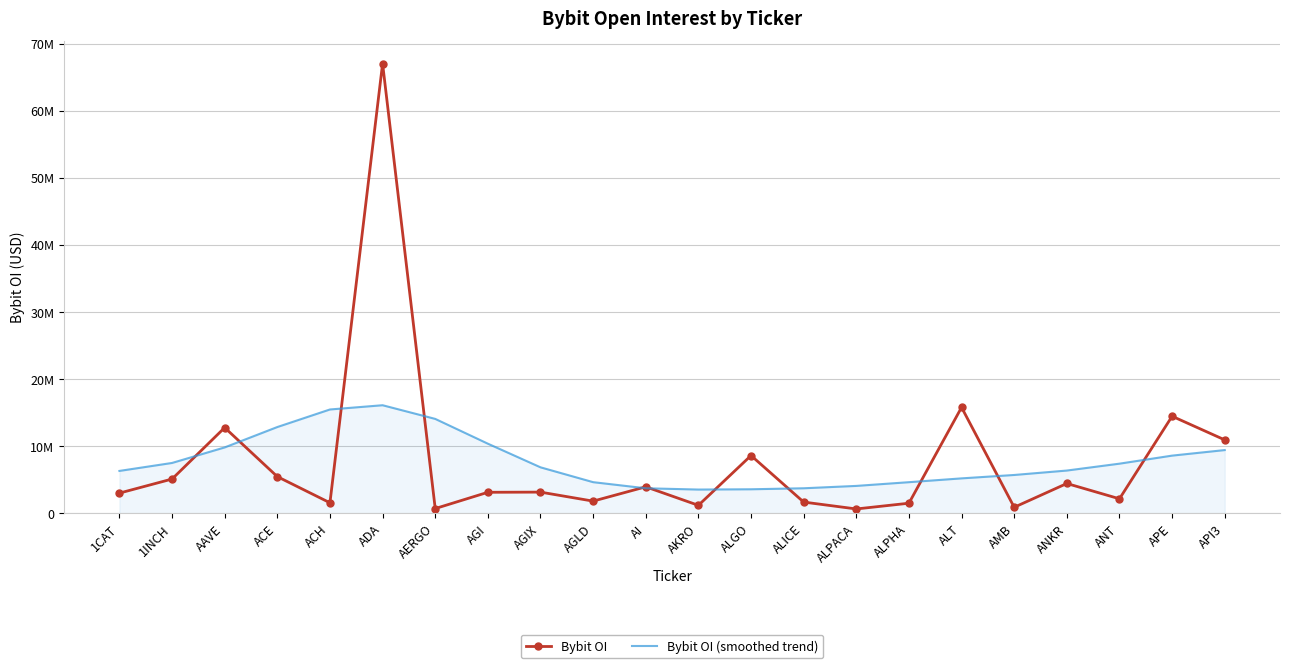

Reading right to left, list all the values displayed in this chart.

Bybit OI: API3=10925936	APE=14451767	ANT=2142625	ANKR=4424714	AMB=880769	ALT=15775769	ALPHA=1485755	ALPACA=628555	ALICE=1656196	ALGO=8593832	AKRO=1169314	AI=3930467	AGLD=1797290	AGIX=3140310	AGI=3114631	AERGO=687924	ADA=67035340	ACH=1549378	ACE=5448238	AAVE=12755588	1INCH=5090040	1CAT=2992693
Bybit OI (smoothed trend): API3=9408380	APE=8580616	ANT=7381278	ANKR=6355431	AMB=5695713	ALT=5189362	ALPHA=4620163	ALPACA=4065630	ALICE=3713315	ALGO=3564097	AKRO=3521972	AI=3713282	AGLD=4624309	AGIX=6836657	AGI=10360546	AERGO=14056141	ADA=16093878	ACH=15461146	ACE=12843125	AAVE=9804389	1INCH=7487744	1CAT=6299947